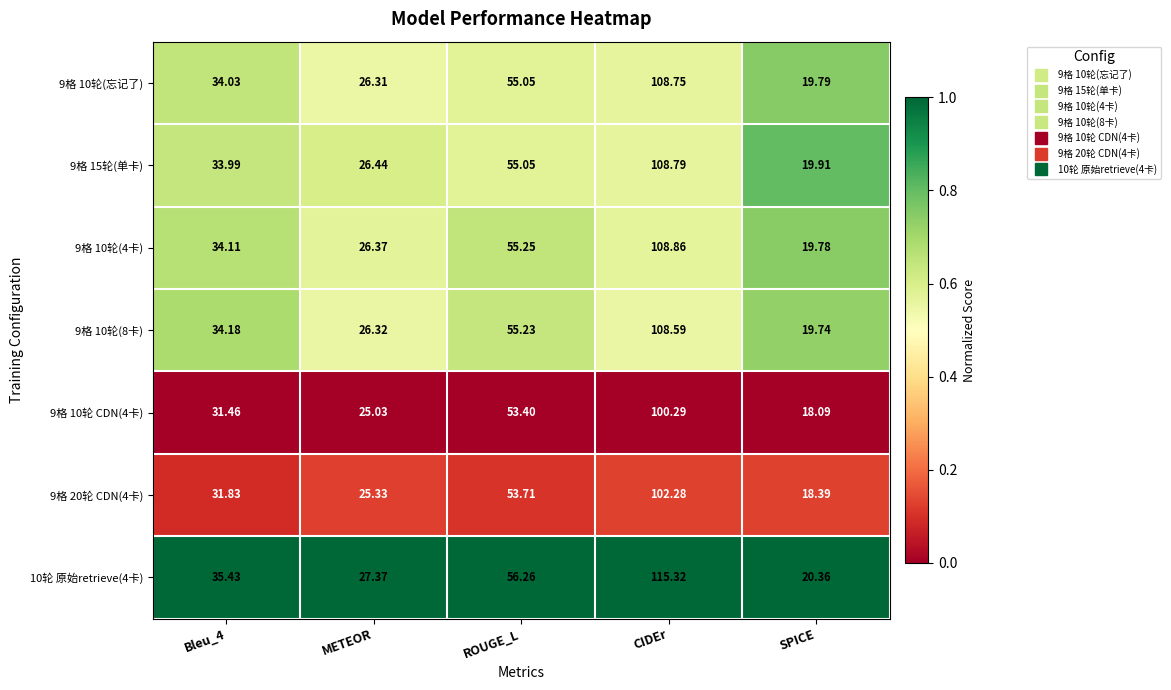

Which category has the highest value across all series?

CIDEr